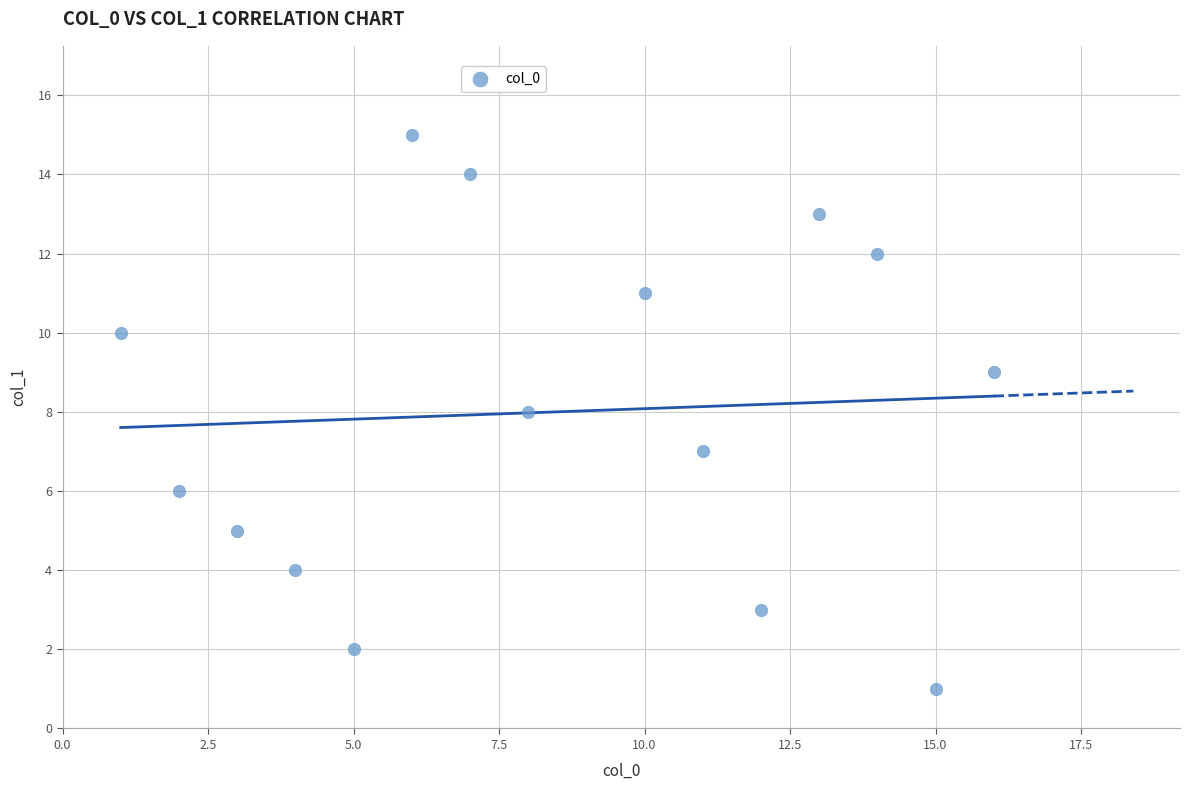

What is the range of Y values (max minus min)?

14